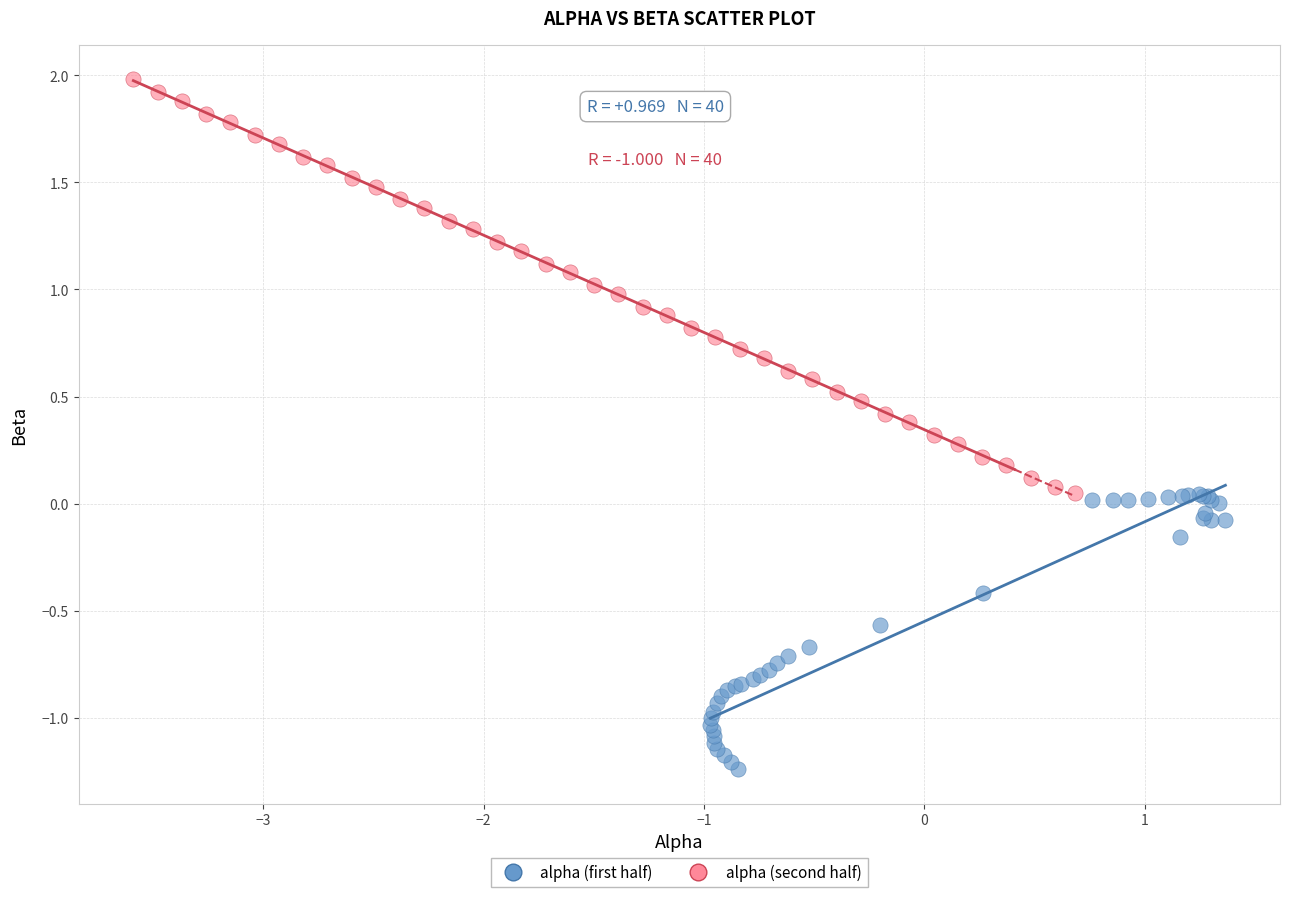

Which series reaches the minimum Y coordinate?

alpha (first half)